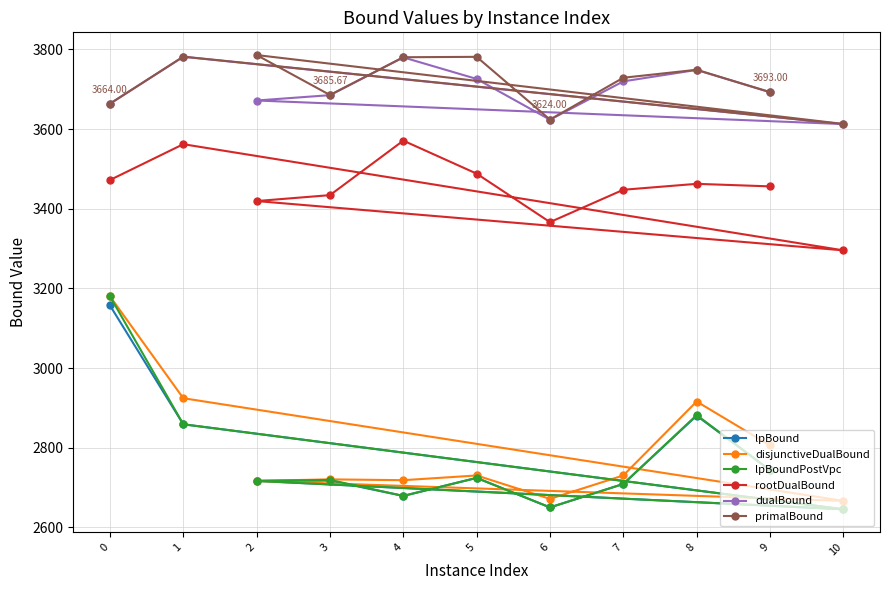

How many interior local peaks does the lpBoundPostVpc series have?

3